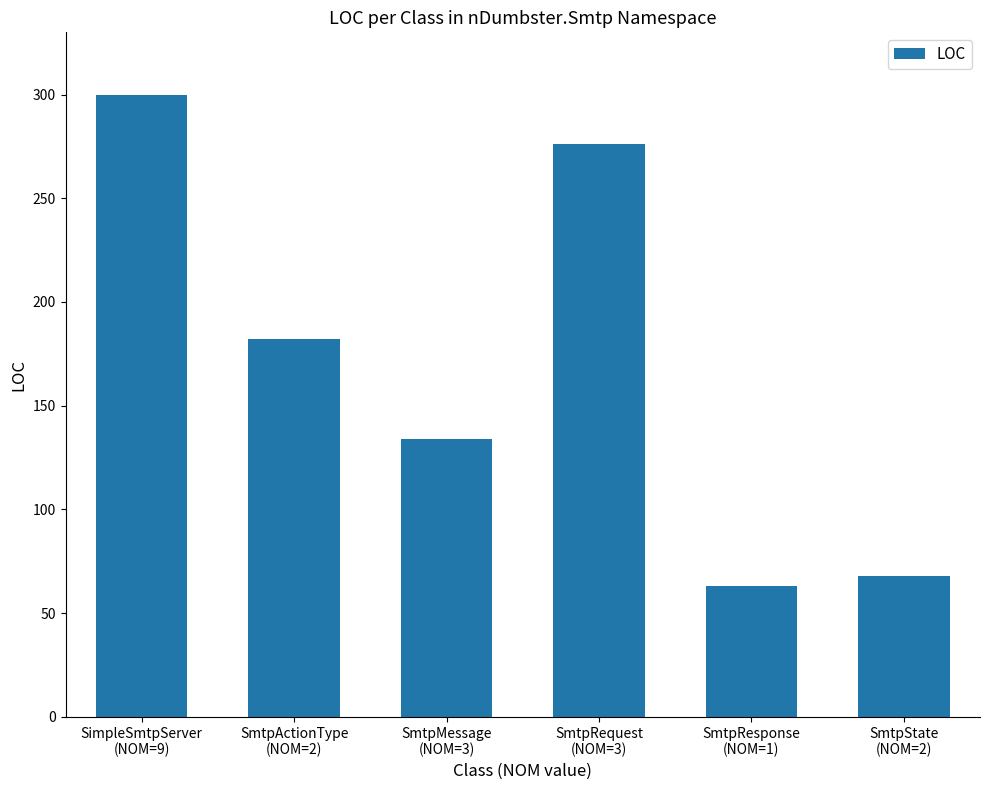

What is the sum of all values?

1023